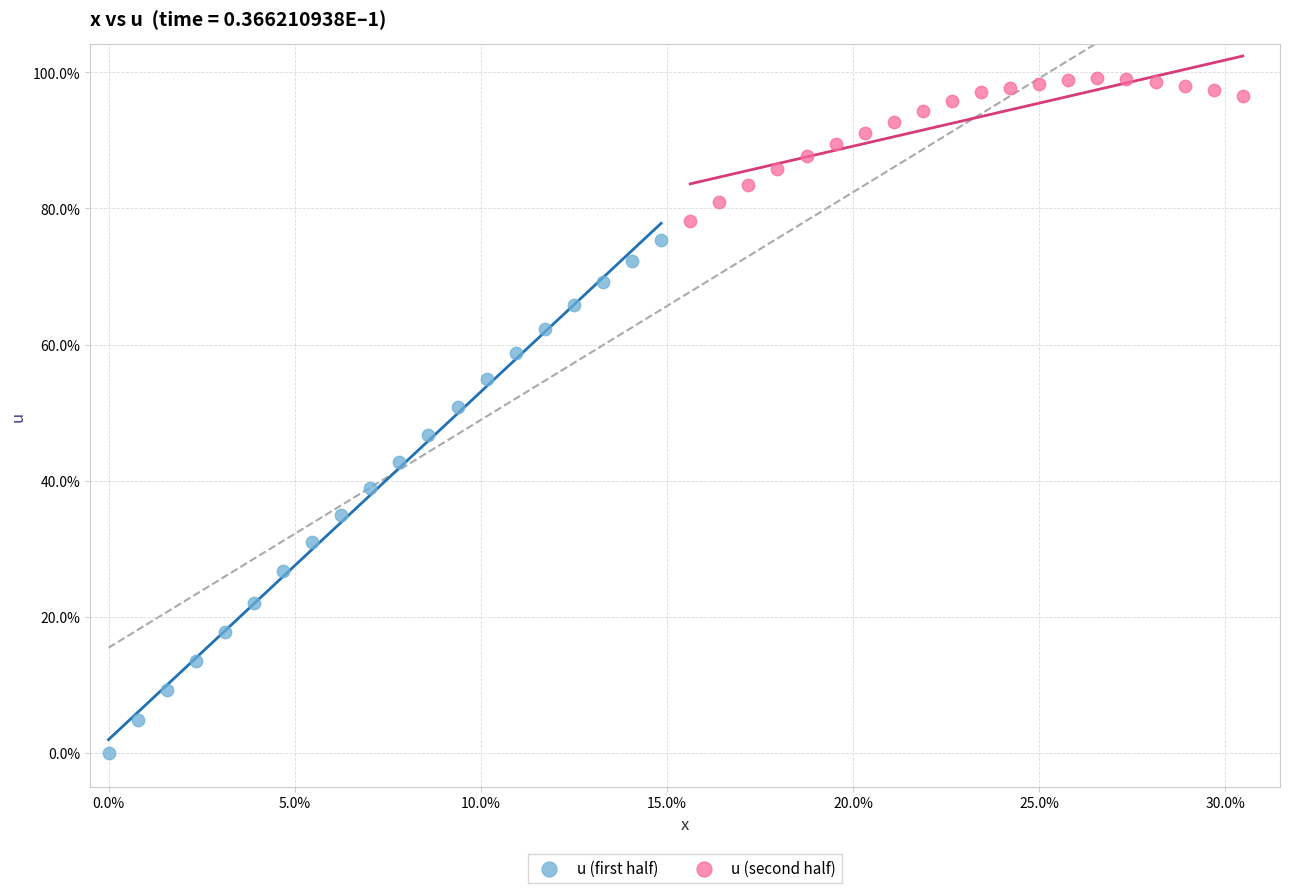

What are all the series names shown in the legend?

u (first half), u (second half)